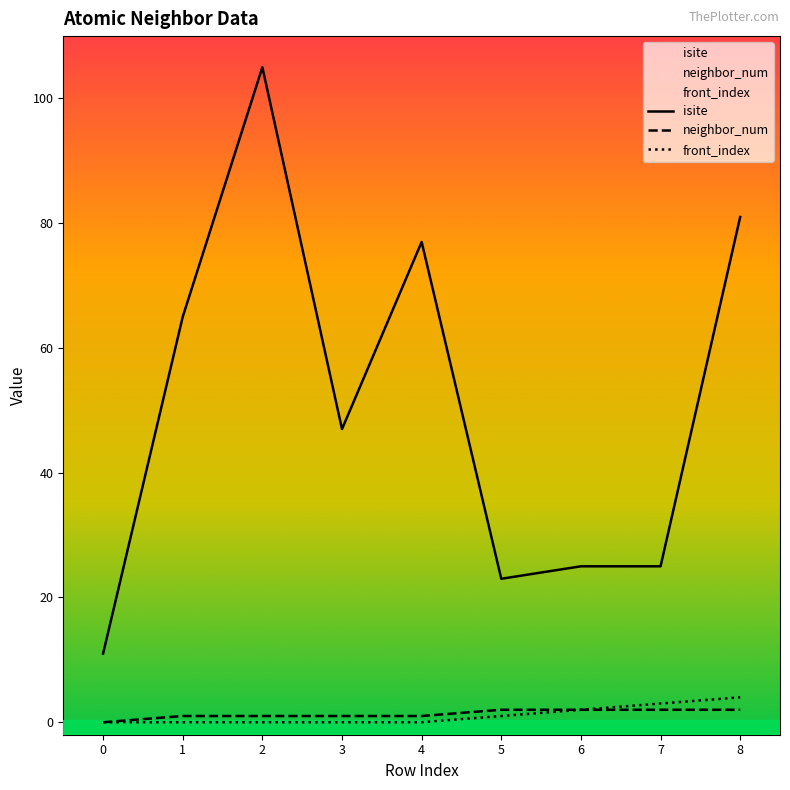

What is the value of the neighbor_num point at the 2nd from the left?

1